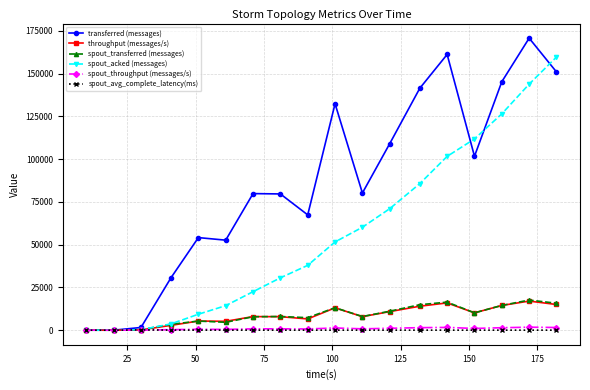

Which series has the largest range (max minus min)?

transferred (messages)